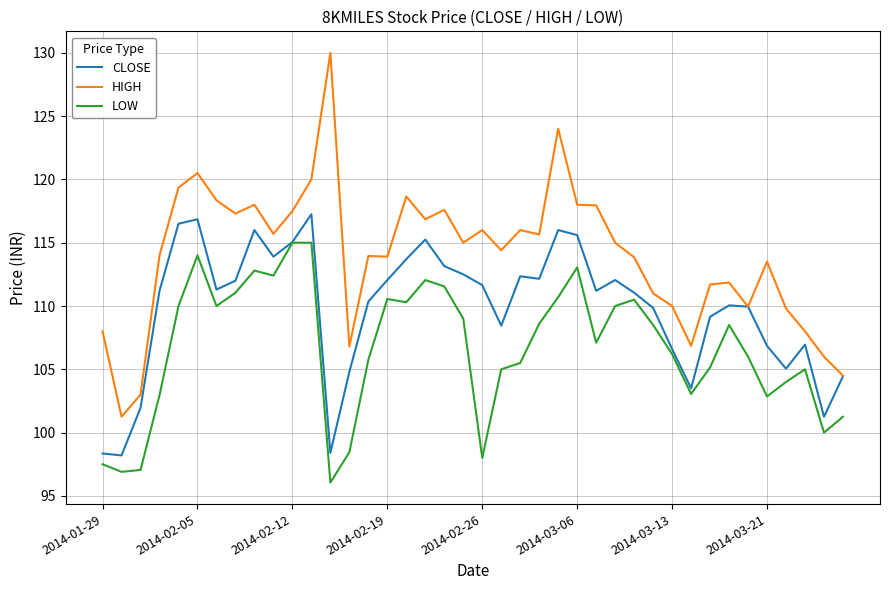

Count the number of data series in this chart.

3